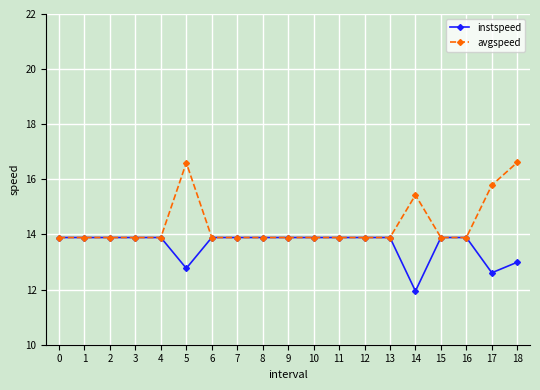

Rank the series by their maximum value, from lowest to highest.

instspeed, avgspeed